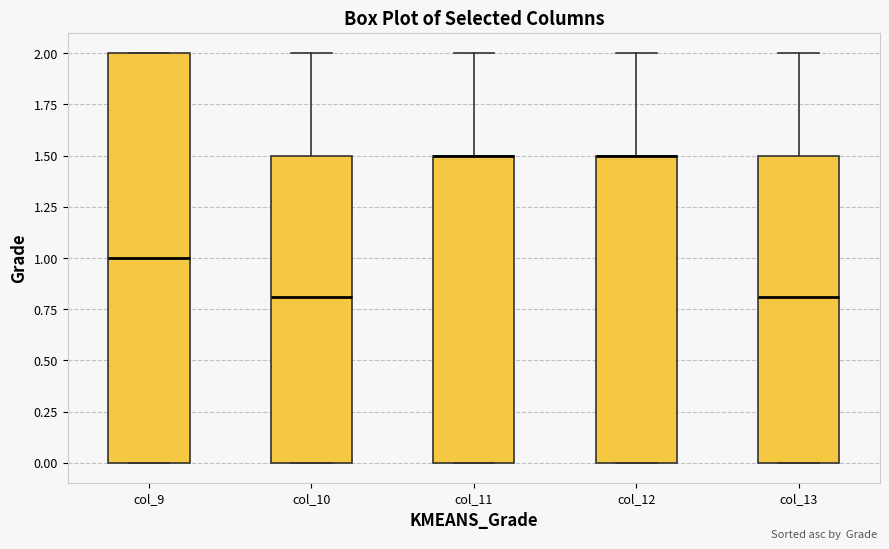

Where does the median line of the box for col_13 sit on the y-axis? The values are not printed on the chart, so give them approximately, as read against the axis.

0.8